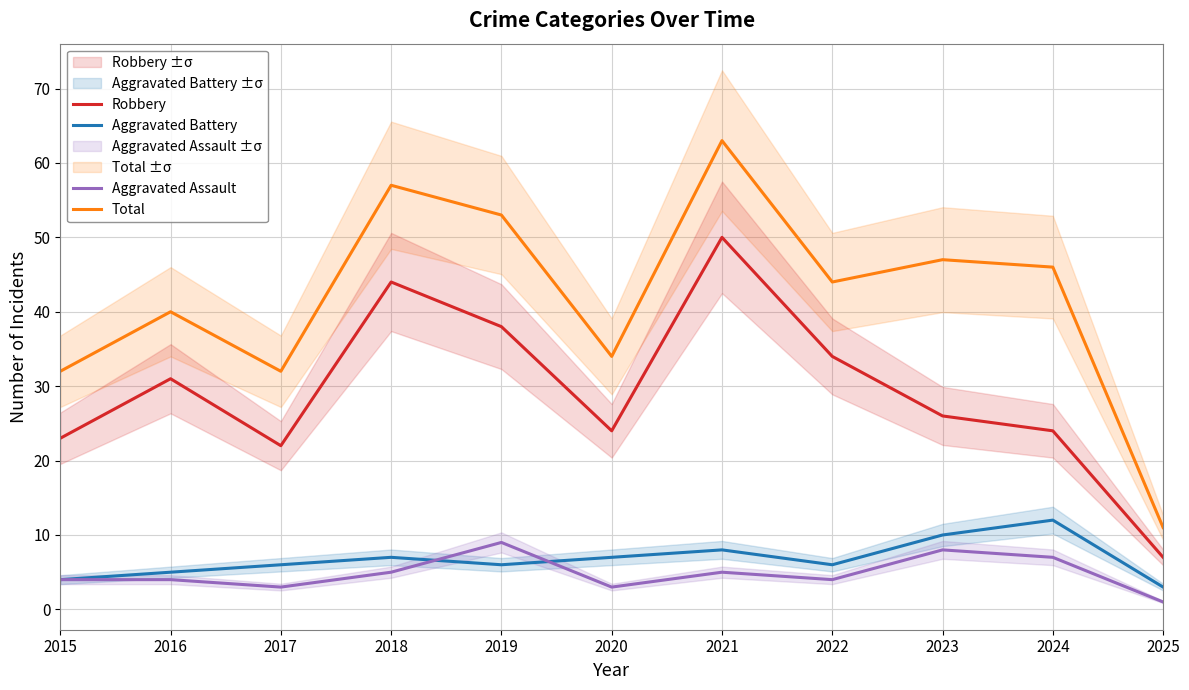

Does the chart have visible grid lines?

Yes